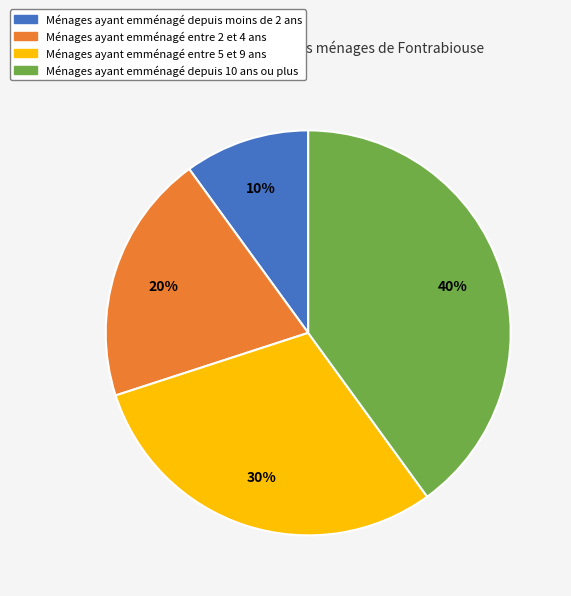

How many slices are in this pie chart?

4